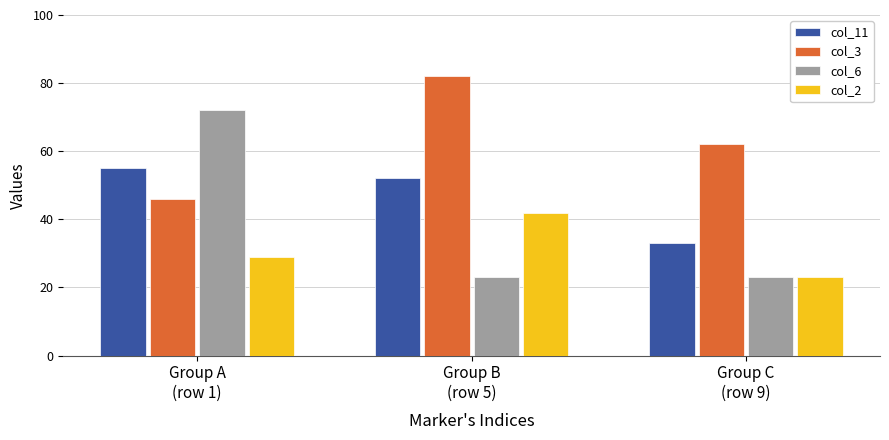

The col_11 series shows 51 at Group C
(row 9). True or false?

False